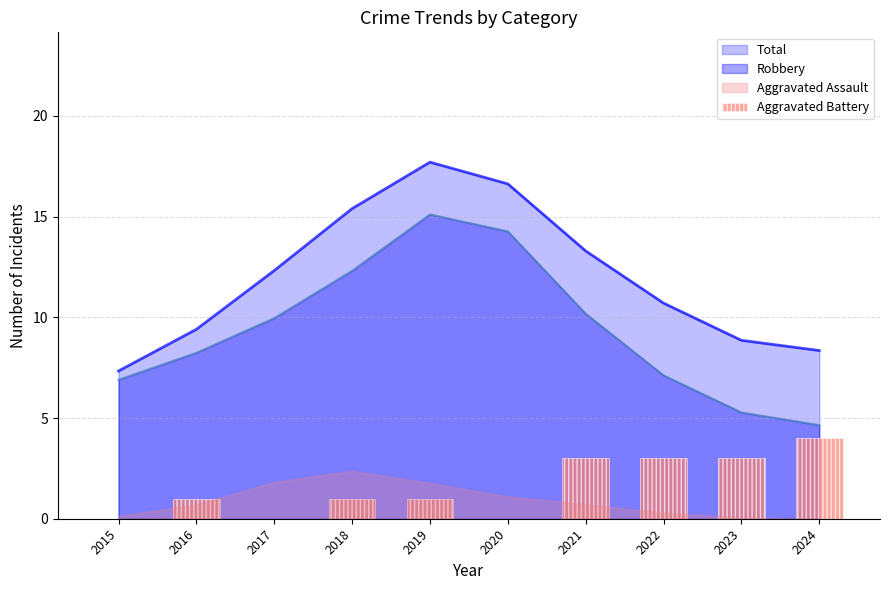

What is the highest value of the Total series?

17.7